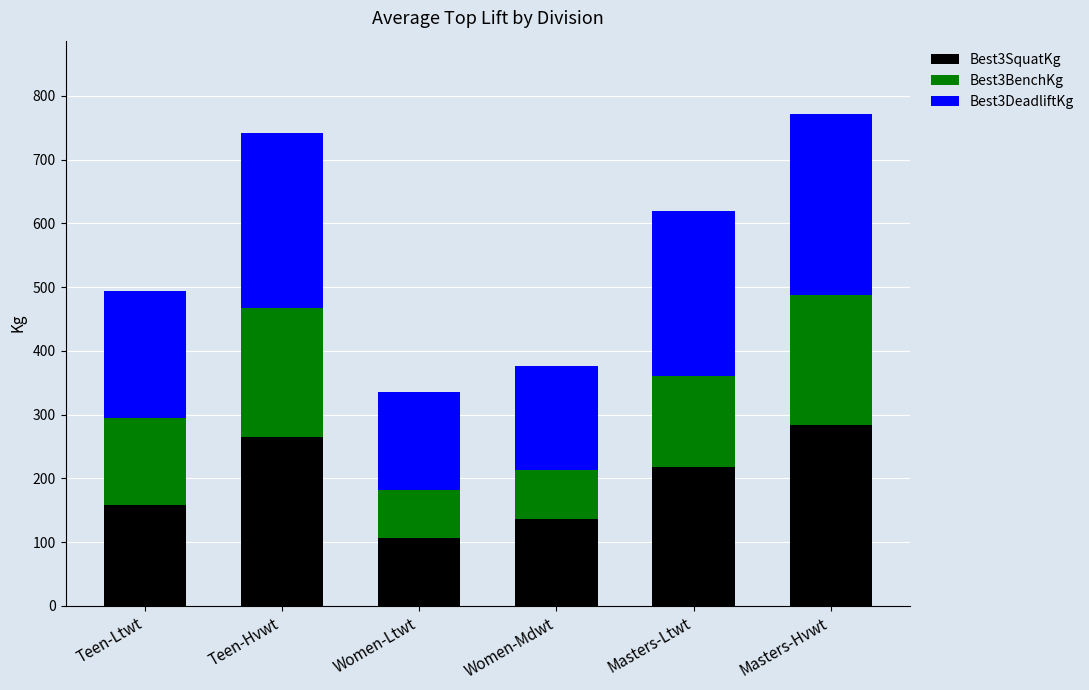

List the labels in order of Best3SquatKg value, smallest first.

Women-Ltwt, Women-Mdwt, Teen-Ltwt, Masters-Ltwt, Teen-Hvwt, Masters-Hvwt